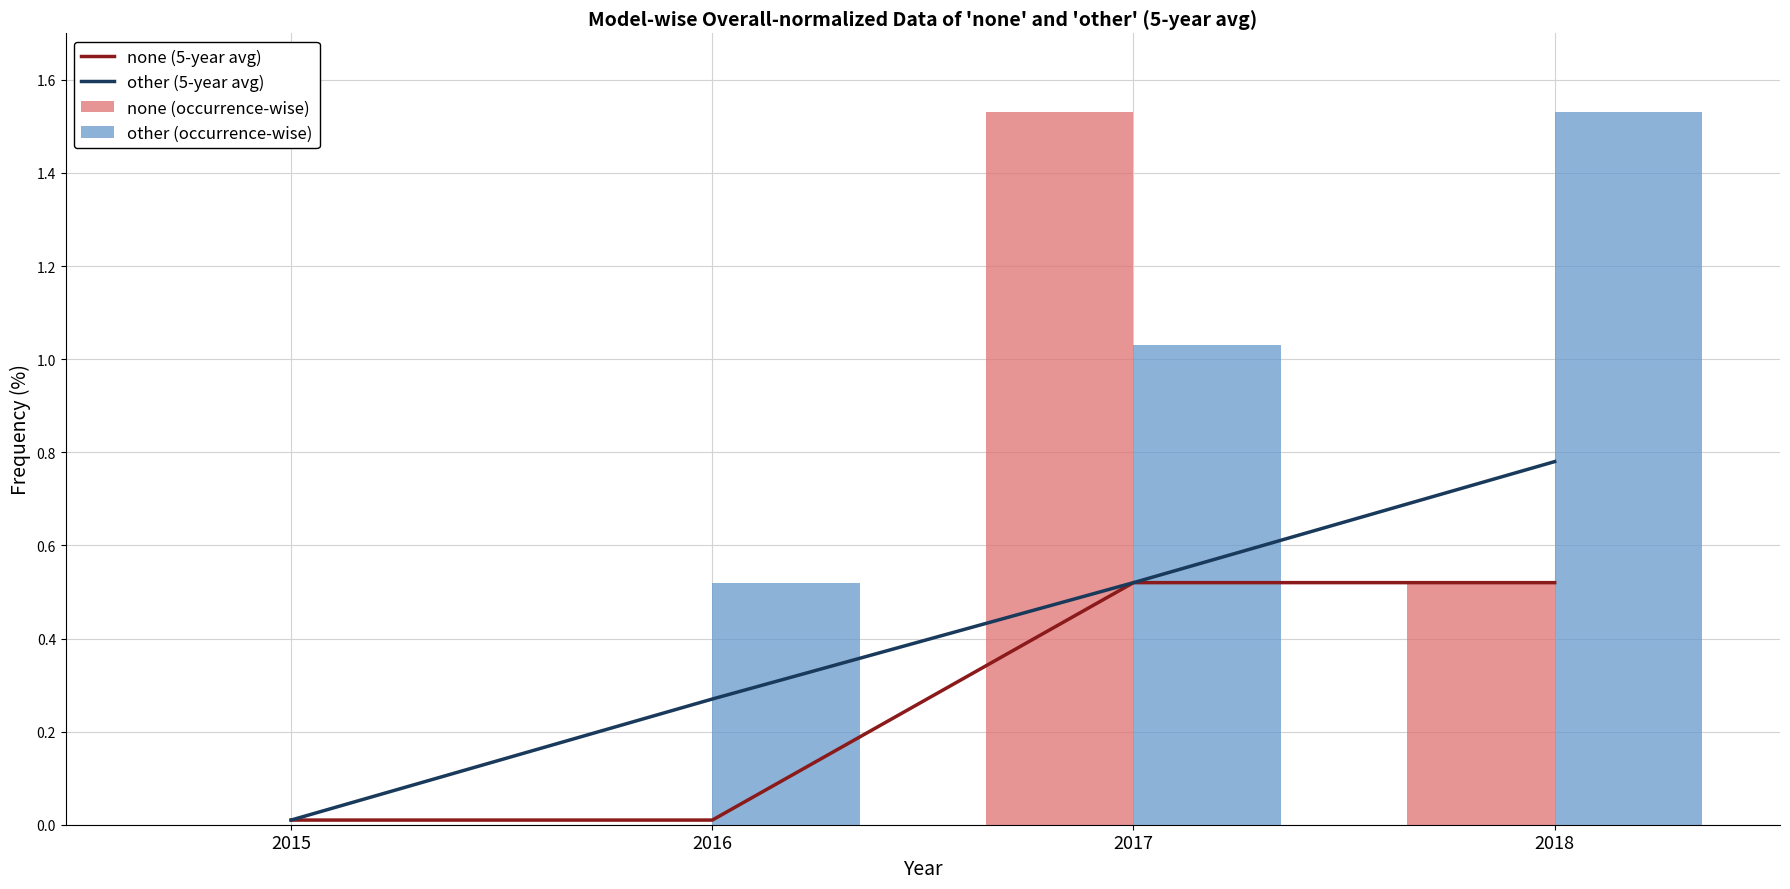

What is the maximum value shown in the chart?

1.5